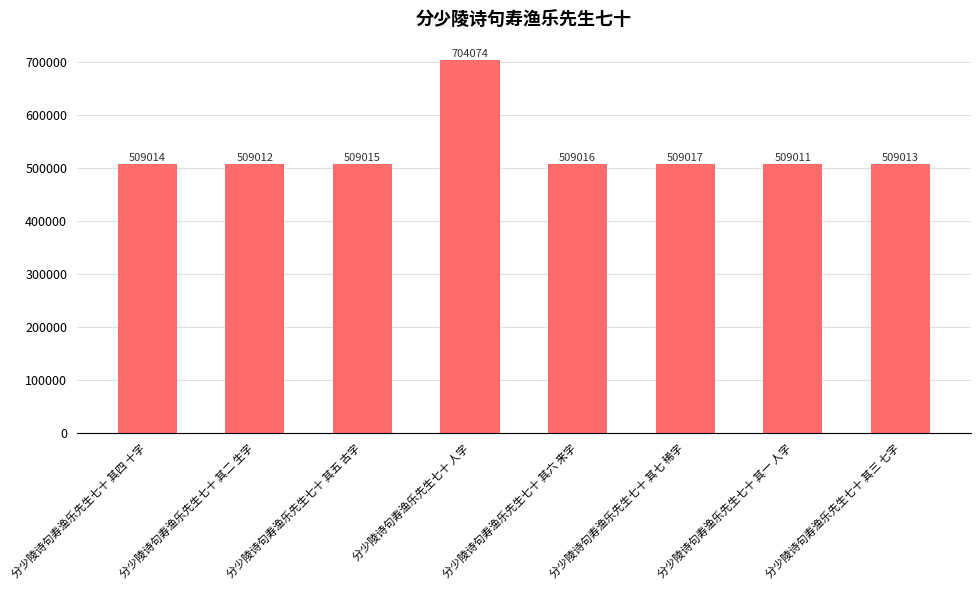

What is the value of the 2nd bar from the left?

509012